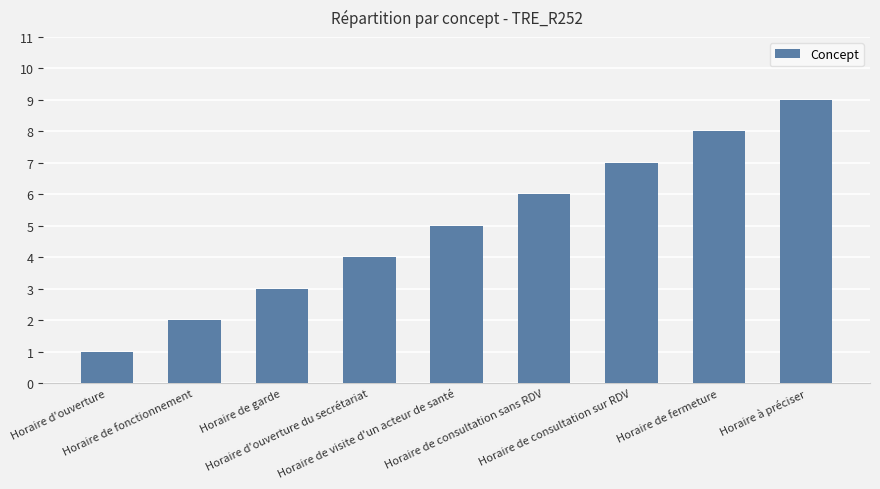

Reading right to left, extract all data points from this chart.

Horaire à préciser=9	Horaire de fermeture=8	Horaire de consultation sur RDV=7	Horaire de consultation sans RDV=6	Horaire de visite d'un acteur de santé=5	Horaire d'ouverture du secrétariat=4	Horaire de garde=3	Horaire de fonctionnement=2	Horaire d'ouverture=1